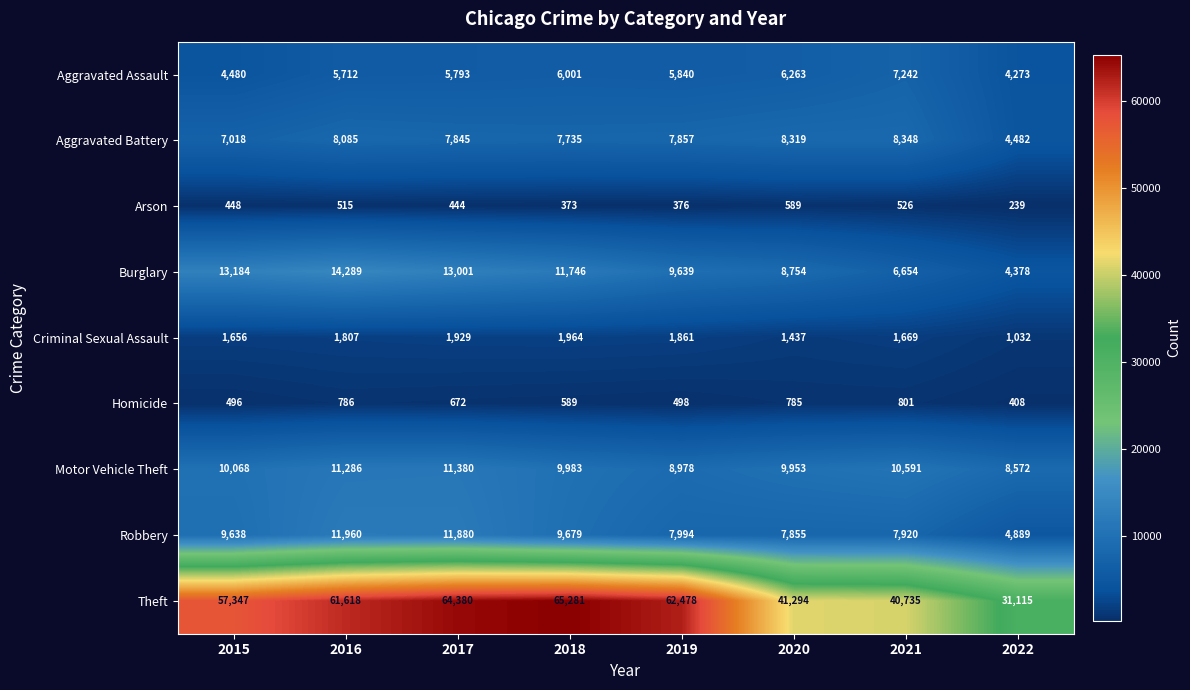

What is the maximum value for Criminal Sexual Assault?

1964